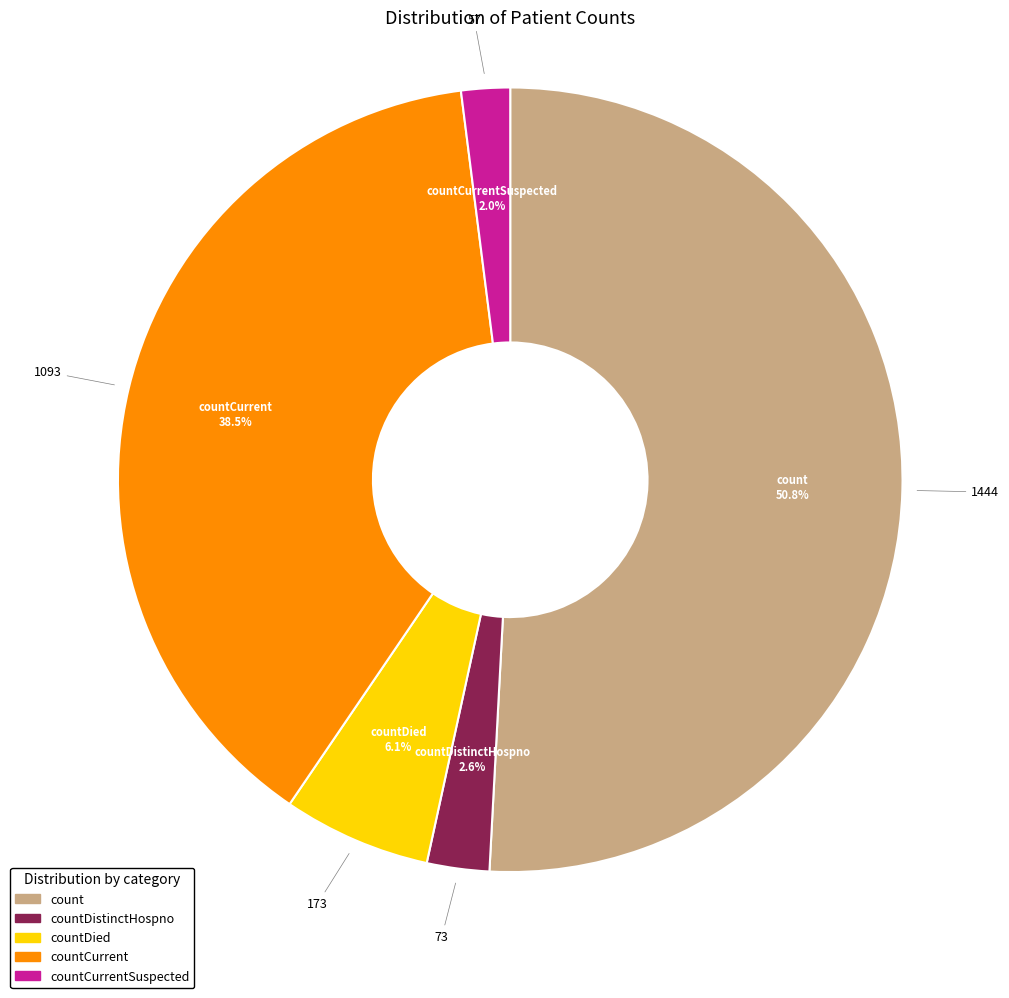

Does any single category account for the majority?

Yes